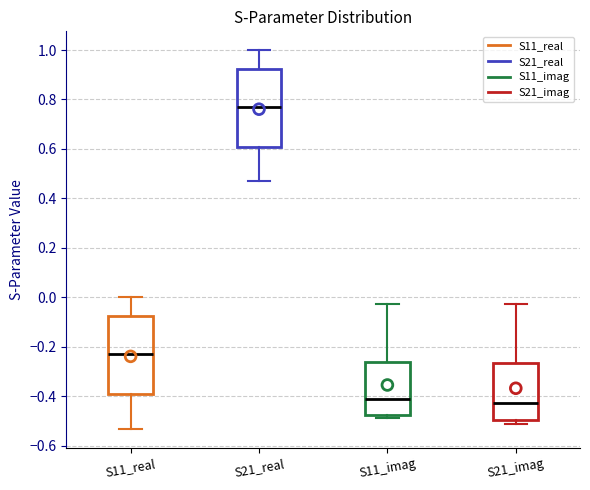

Reading left to right, transcribe this box plot: for each box, give where its median line is, the range the box spans, and where its two whiskers end, as read against the y-axis. The values are not printed on the chart, so give them approximately, as read against the axis.

S11_real: median -0.22, box -0.40 to -0.08, whiskers -0.54 to 0.00
S21_real: median 0.78, box 0.60 to 0.92, whiskers 0.46 to 1.00
S11_imag: median -0.42, box -0.48 to -0.26, whiskers -0.48 (just below the box's lower edge) to -0.02
S21_imag: median -0.42, box -0.50 to -0.26, whiskers -0.52 to -0.02